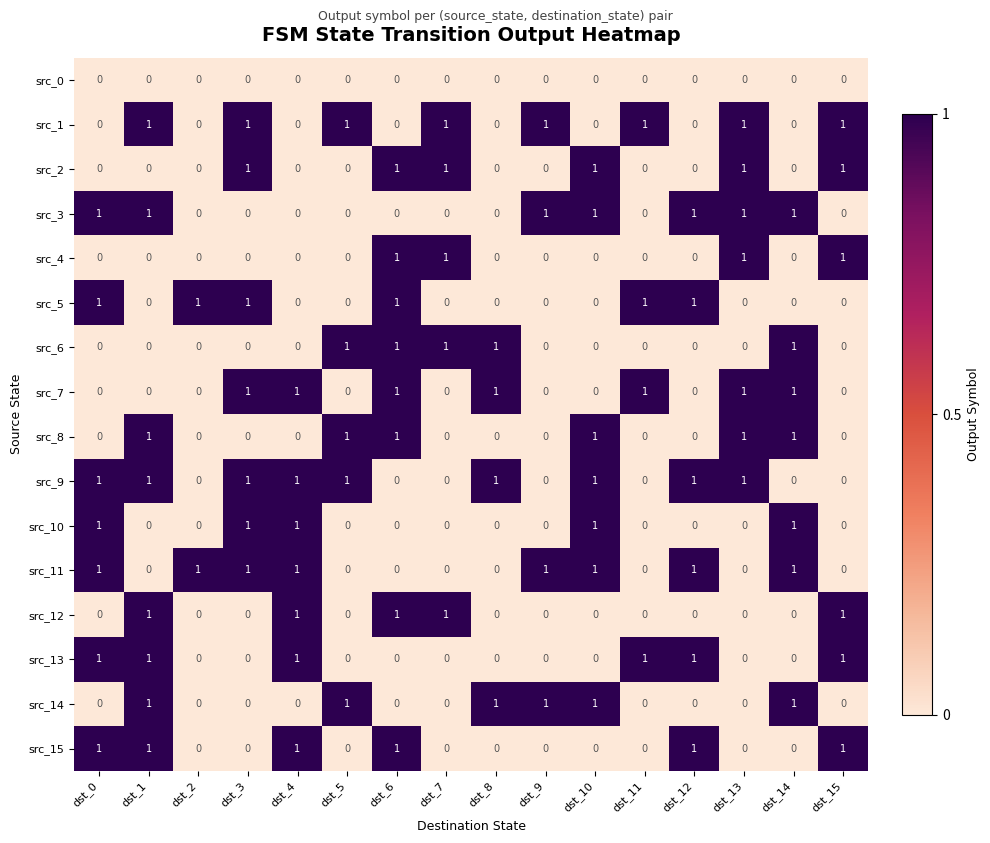

What is the spread (max minus min) of values at dst_15?

1